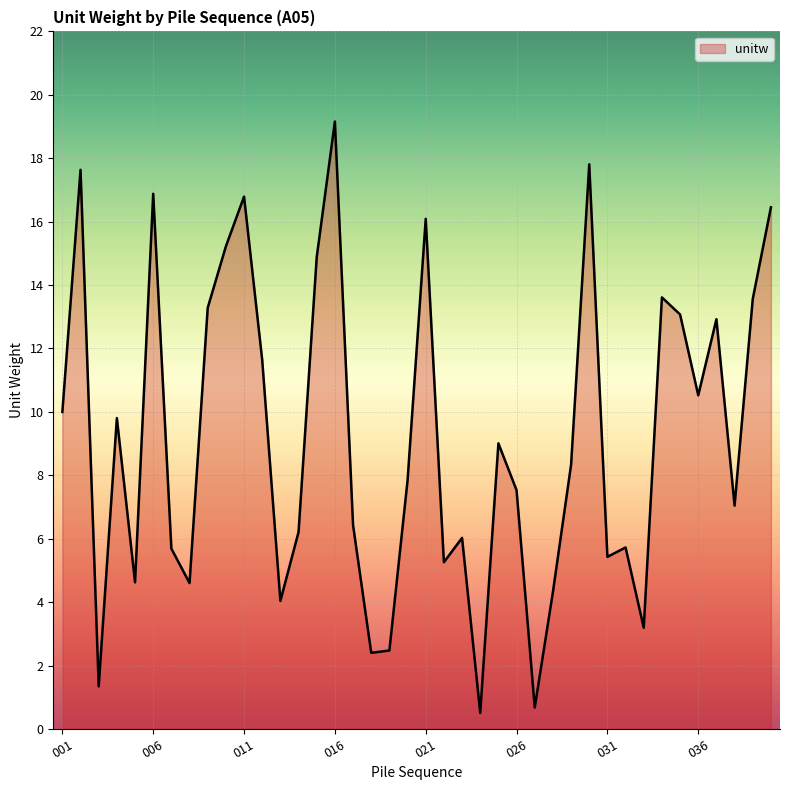

What is the difference between the maximum and minimum values?

18.7